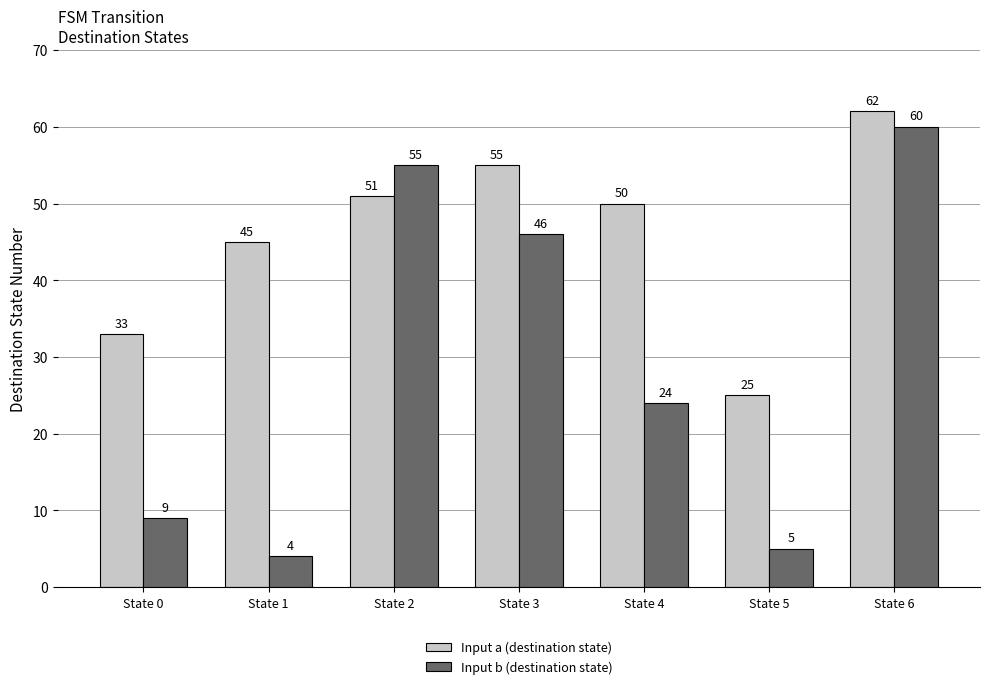

Count the number of data series in this chart.

2